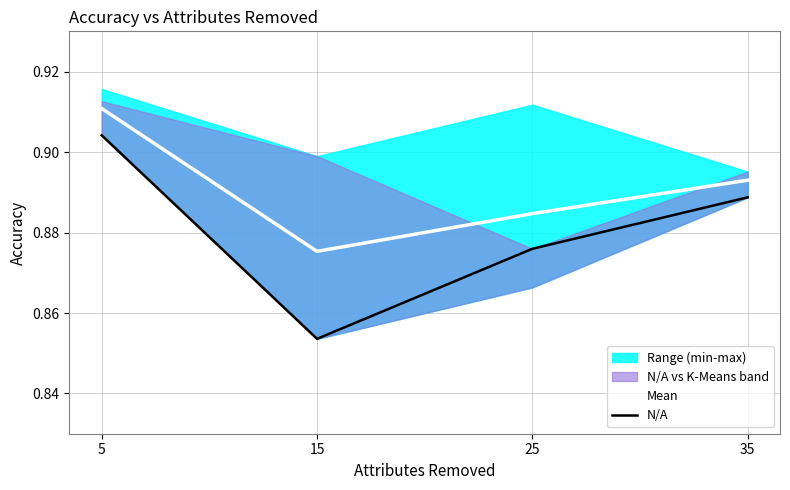

Reading left to right, what are all the values shown in this chart?

Mean: 0.9	0.9	0.9	0.9
N/A: 0.9	0.9	0.9	0.9